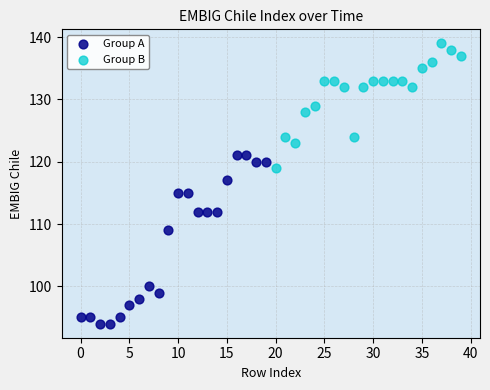

Which series contains the lowest Y value?

Group A